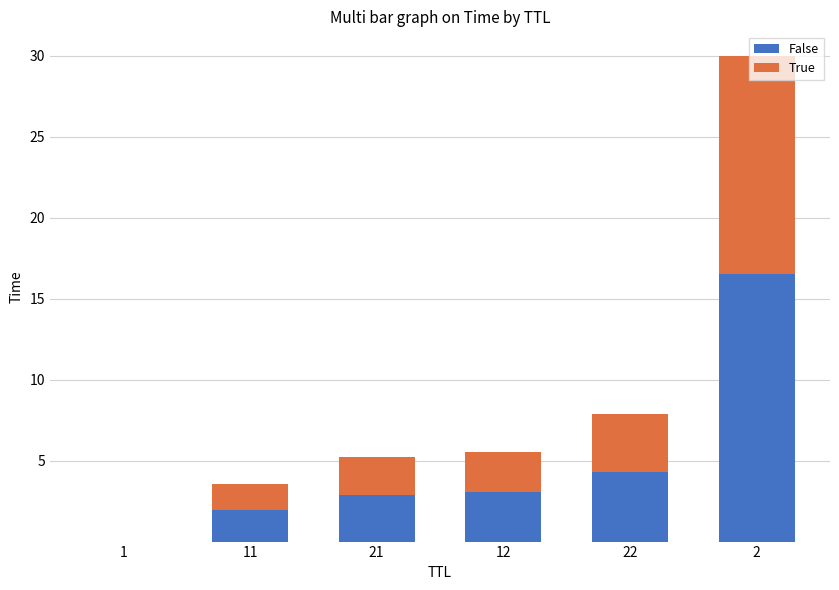

Are the bars horizontal?

No